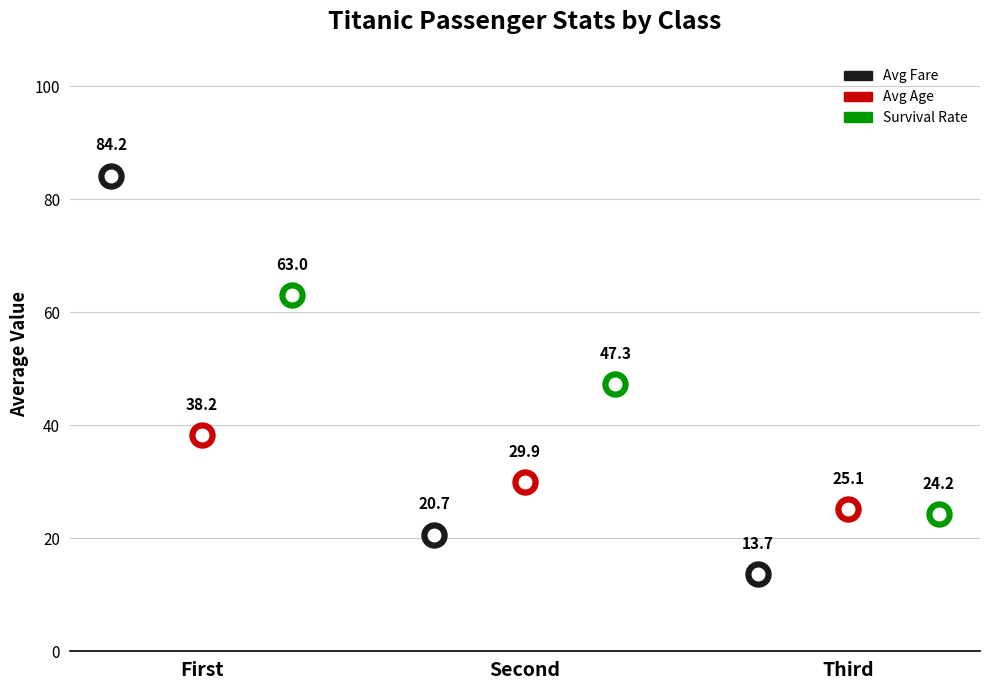

Which category has the lowest value across all series?

Third